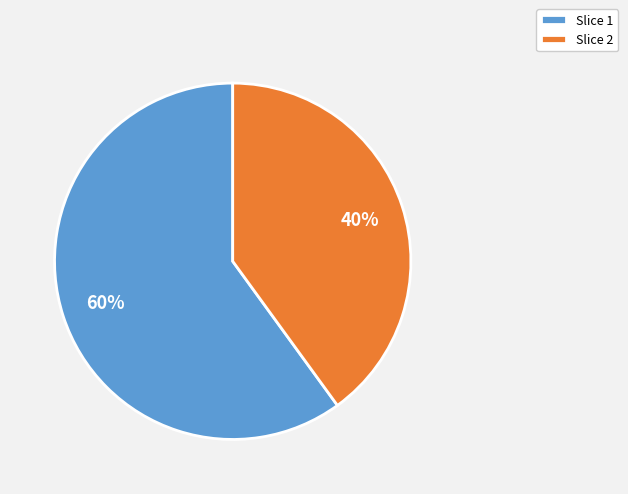

The Slice 1 slice represents 60% of the pie. True or false?

True